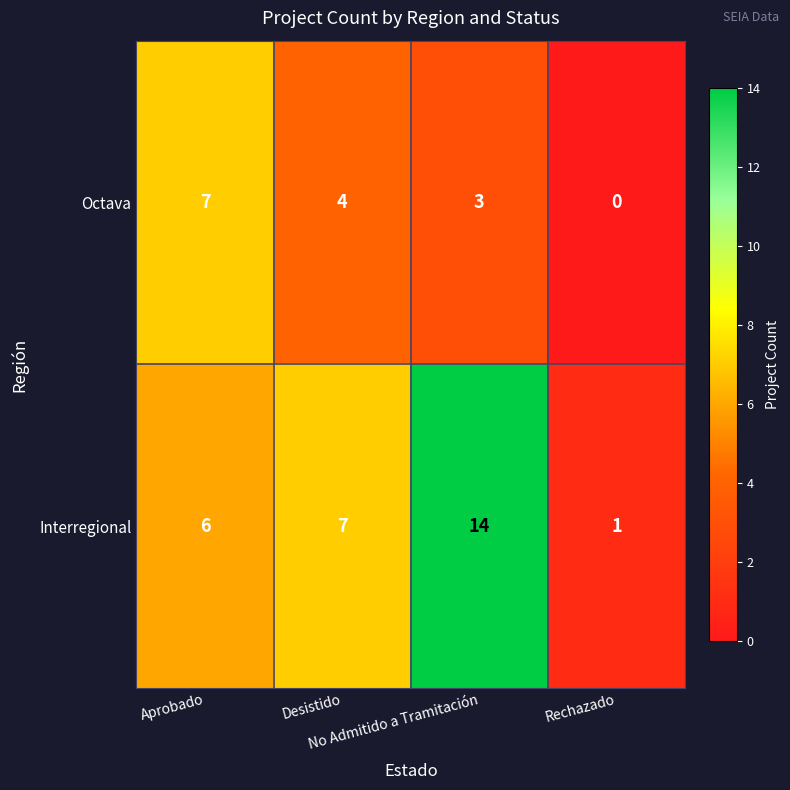

Which series has the largest range (max minus min)?

Interregional